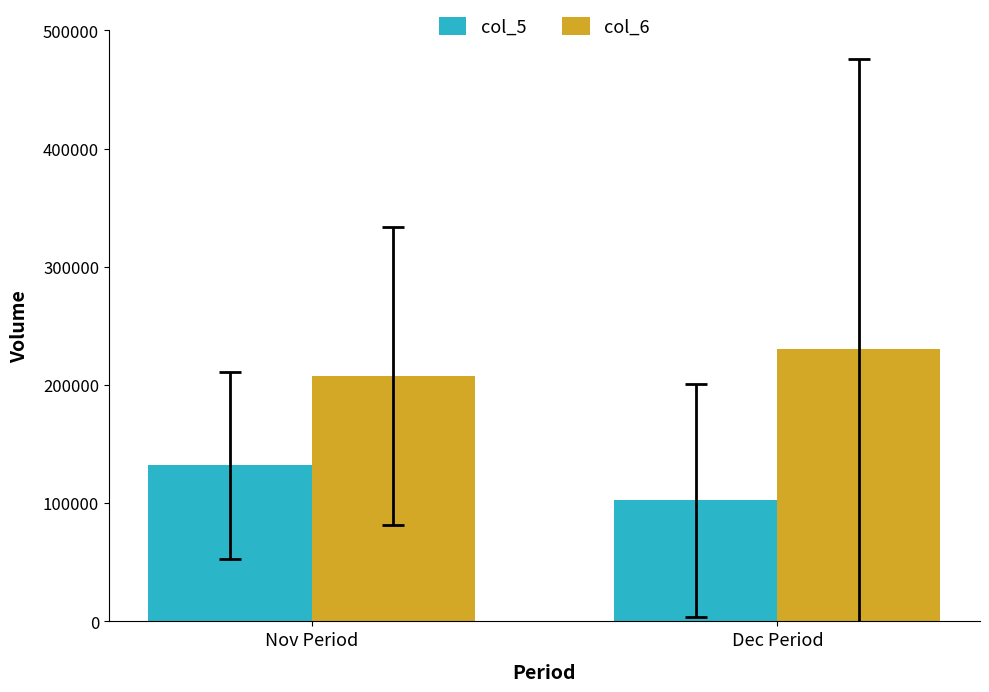

What is the value of the col_6 bar at the 1st from the left?

207494.6